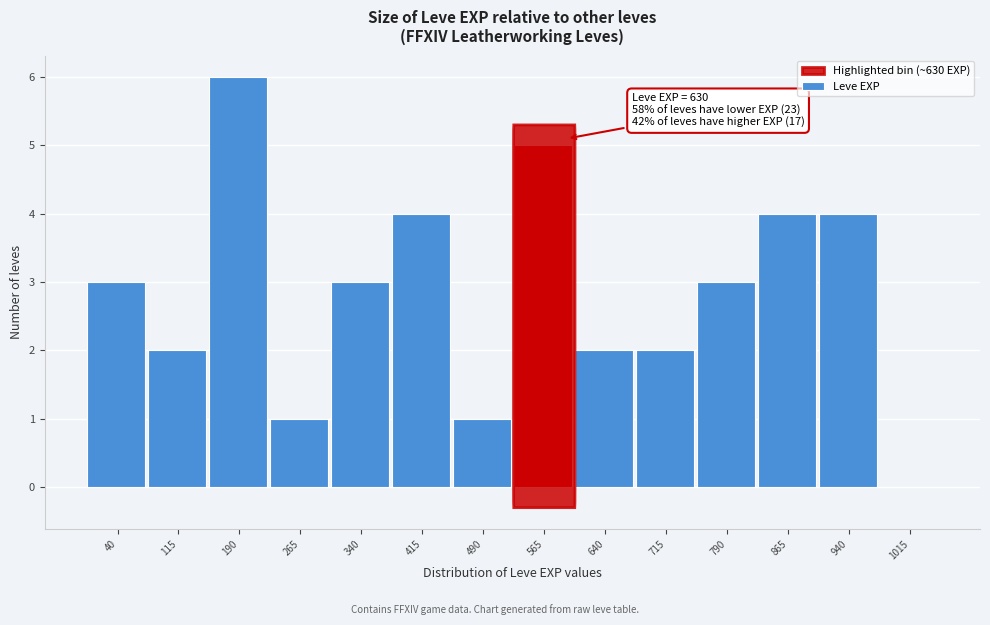

Reading left to right, extract all data points from this chart.

40=3	115=2	190=6	265=1	340=3	415=4	490=1	565=5	640=2	715=2	790=3	865=4	940=4	1015=0